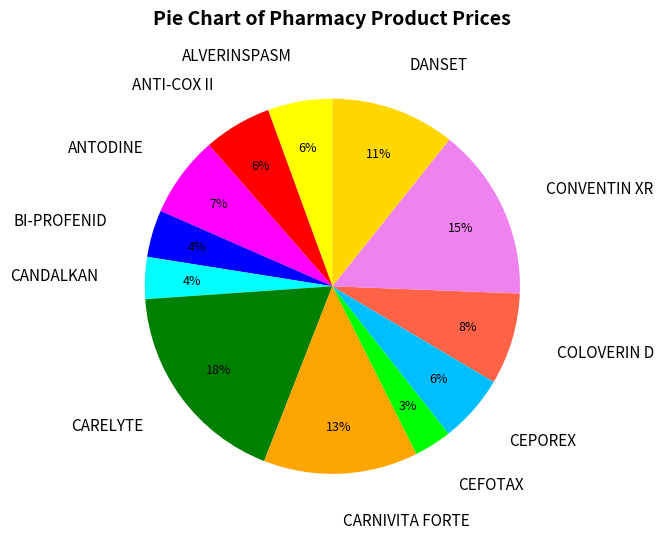

Which slice is the largest?

CARELYTE